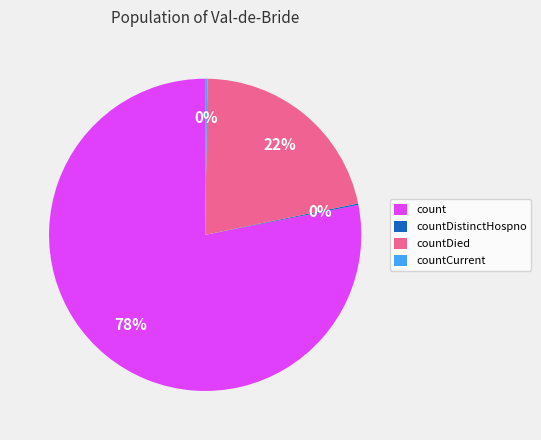

What is the largest slice in the pie chart?

count